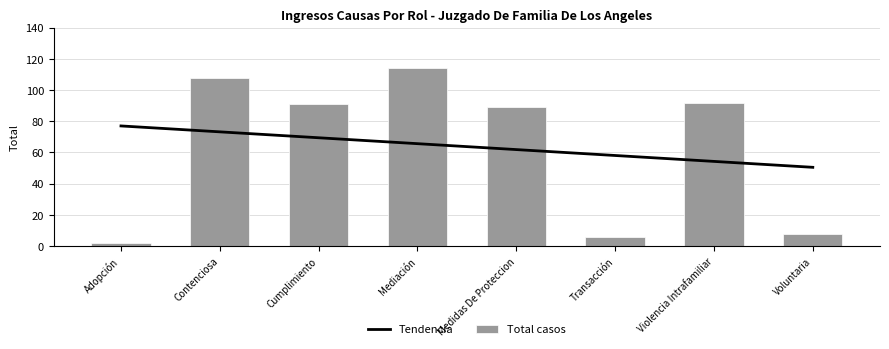

Reading left to right, what are all the values shown in this chart?

Tendencia: 77.0	73.2	69.4	65.6	61.9	58.1	54.3	50.5
Total casos: 2.0	108.0	91.0	114.0	89.0	6.0	92.0	8.0